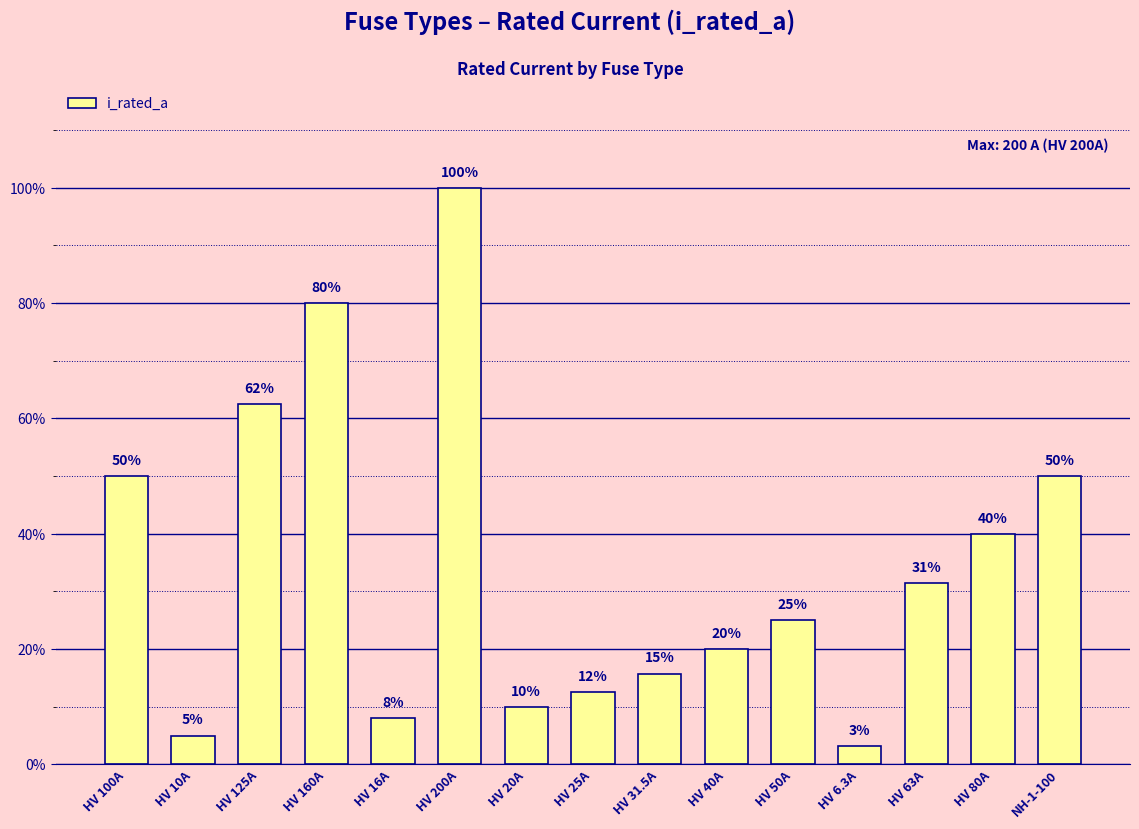

True or false: the data shows 124.9 at HV 80A.

False